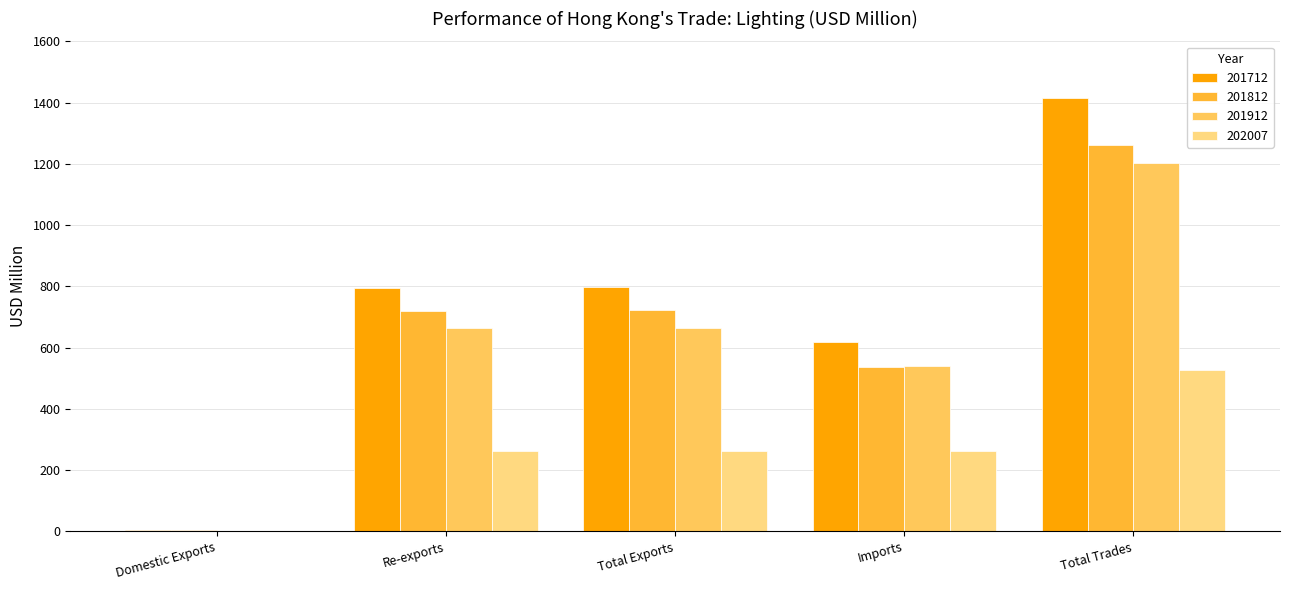

How many categories are shown in the chart?

5